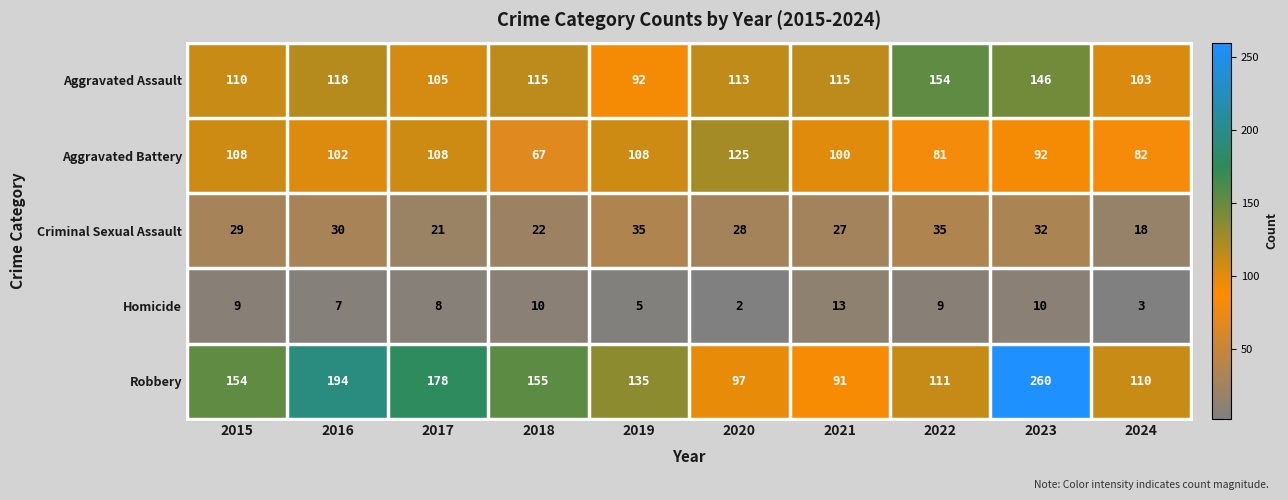

At which label does Homicide reach its peak?

2021